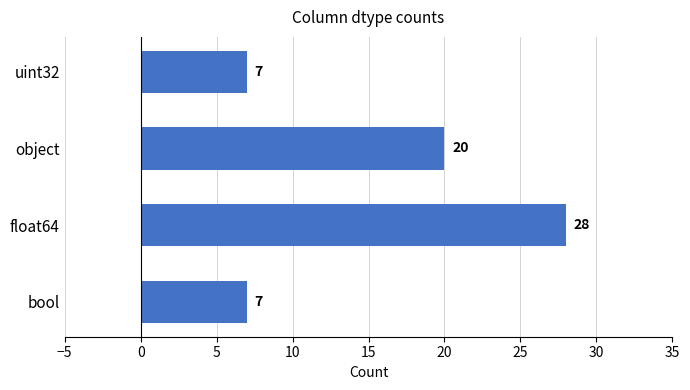

What is the difference between the maximum and minimum values?

21